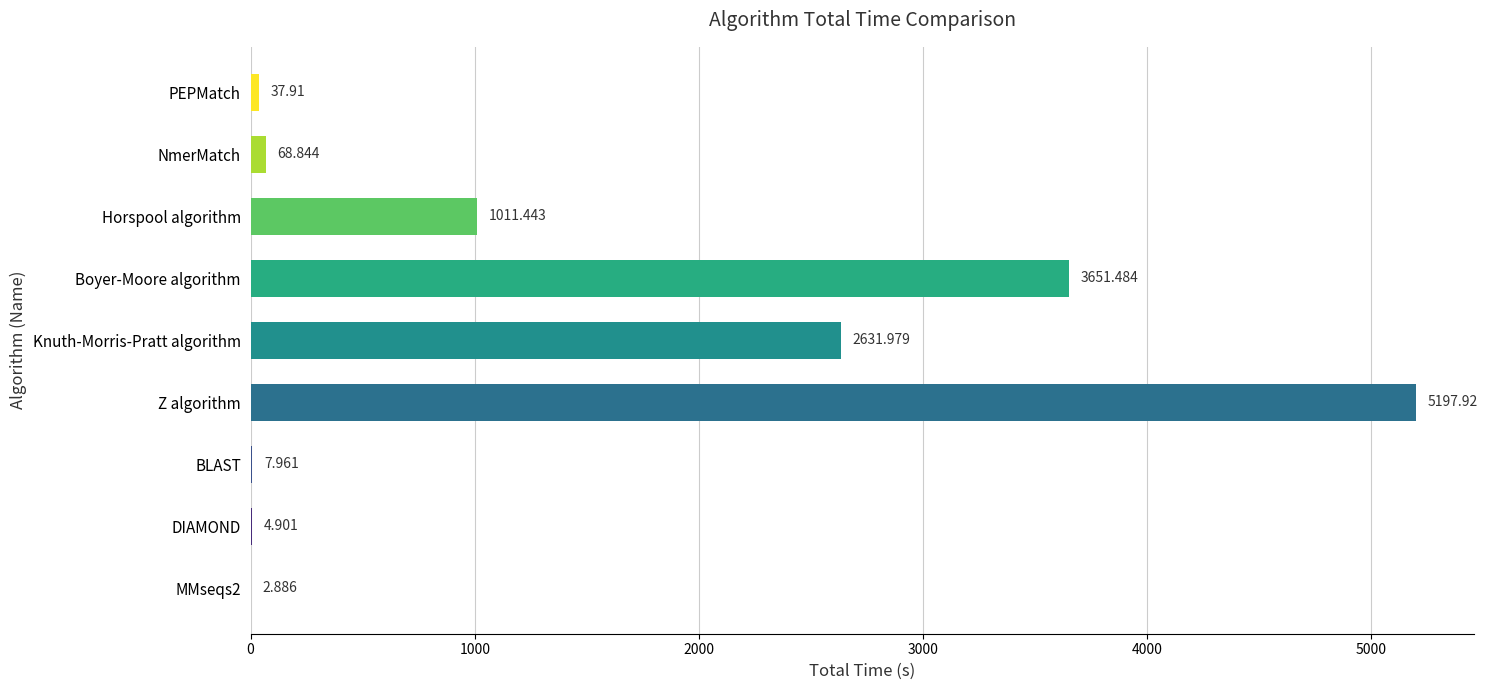

Which label corresponds to the largest value in the chart?

Z algorithm